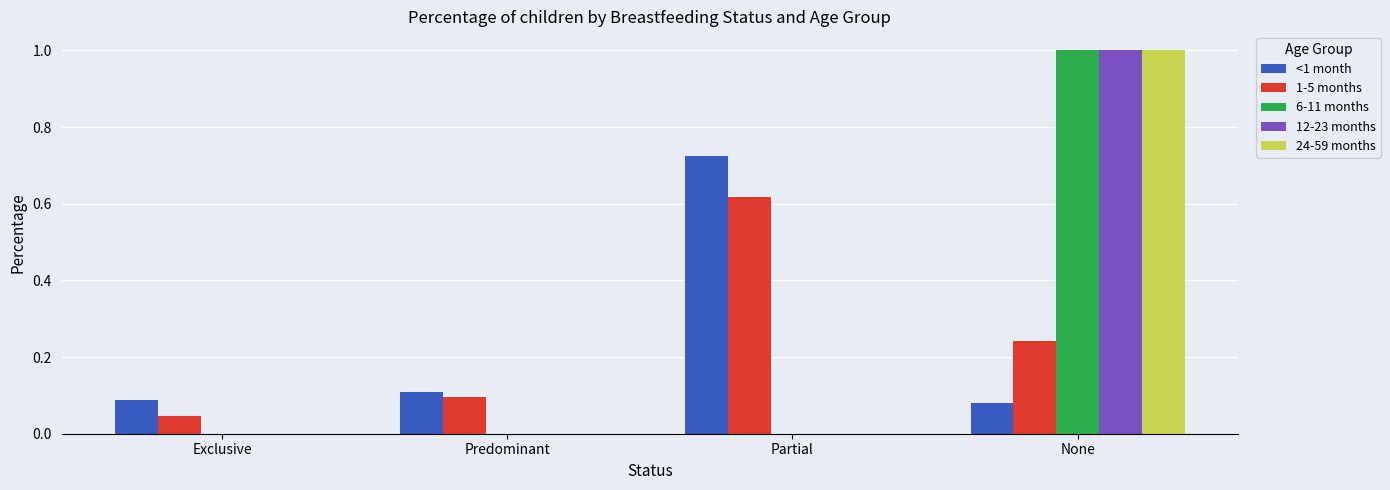

What are all the series names shown in the legend?

<1 month, 1-5 months, 6-11 months, 12-23 months, 24-59 months